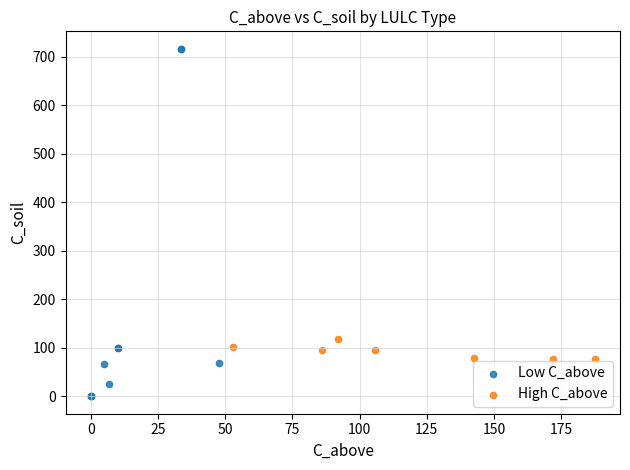

Which series contains the highest Y value?

Low C_above